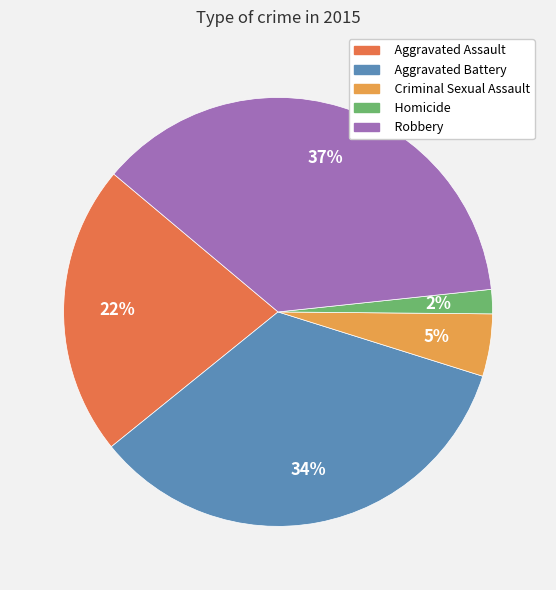

How many slices are in this pie chart?

5